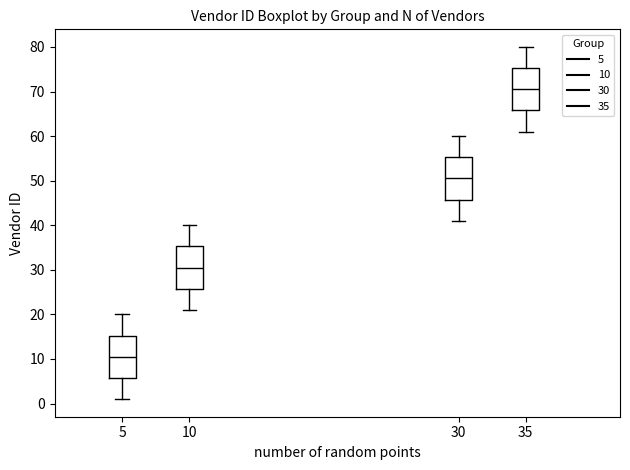

Reading left to right, transcribe this box plot: for each box, give where its median line is, the range the box spans, and where its two whiskers end, as read against the y-axis. The values are not printed on the chart, so give them approximately, as read against the axis.

5: median 11, box 6 to 15, whiskers 1 to 20
10: median 31, box 26 to 35, whiskers 21 to 40
30: median 51, box 46 to 55, whiskers 41 to 60
35: median 71, box 66 to 75, whiskers 61 to 80